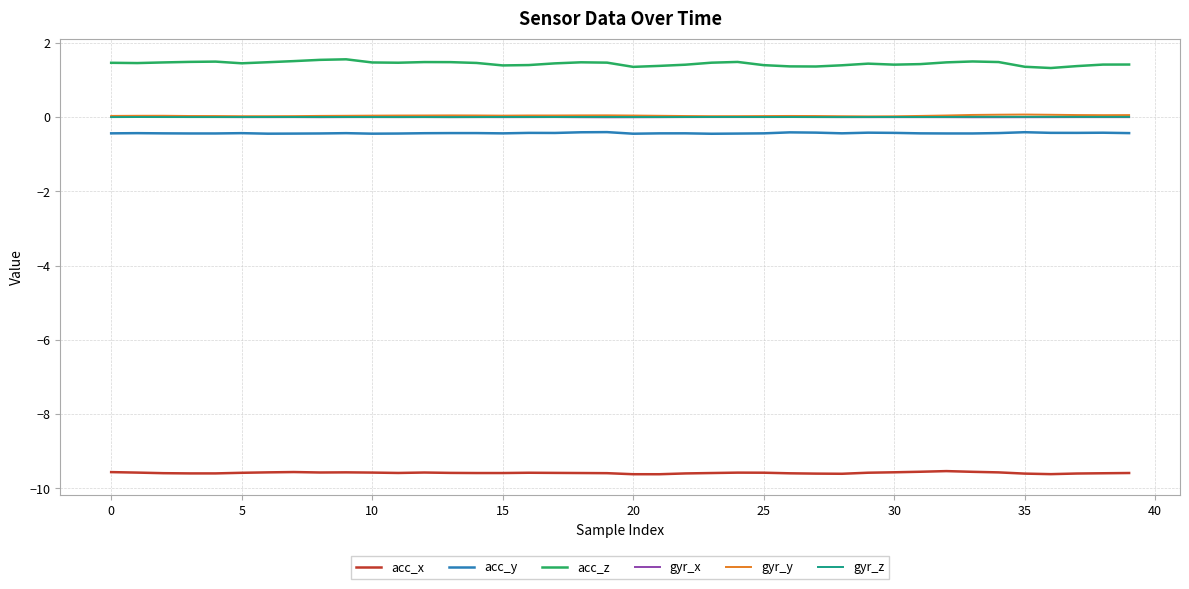

Which series has the largest total across all categories?

acc_z